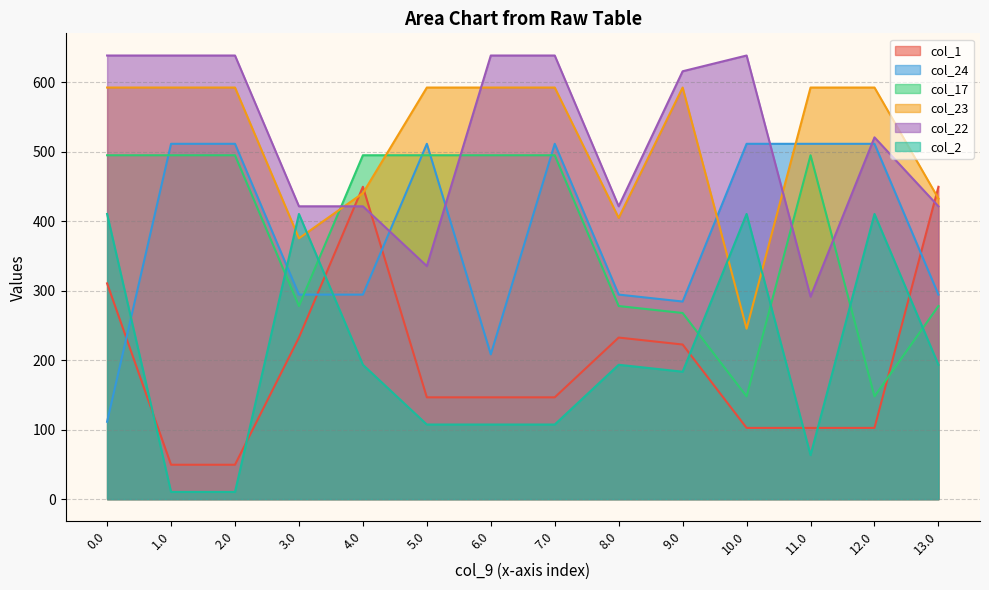

How many distinct data groups are displayed?

6